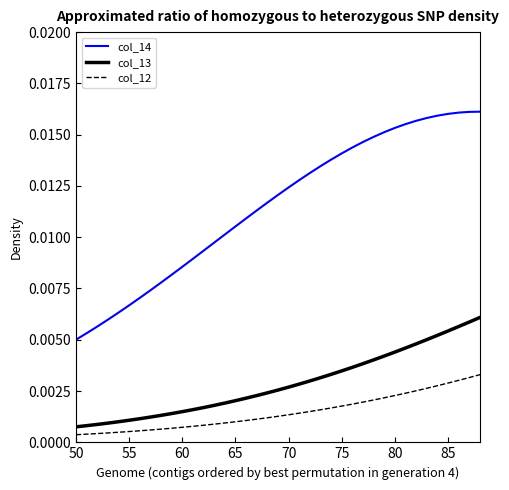

True or false: col_12 and col_13 intersect in this chart.

False